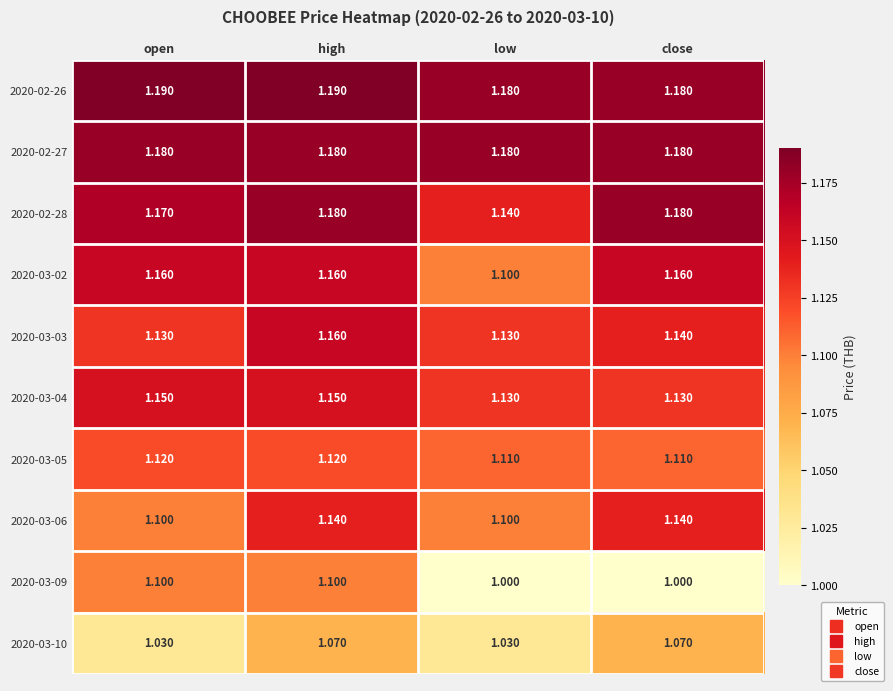

At which category is the sum across all series the highest?

high